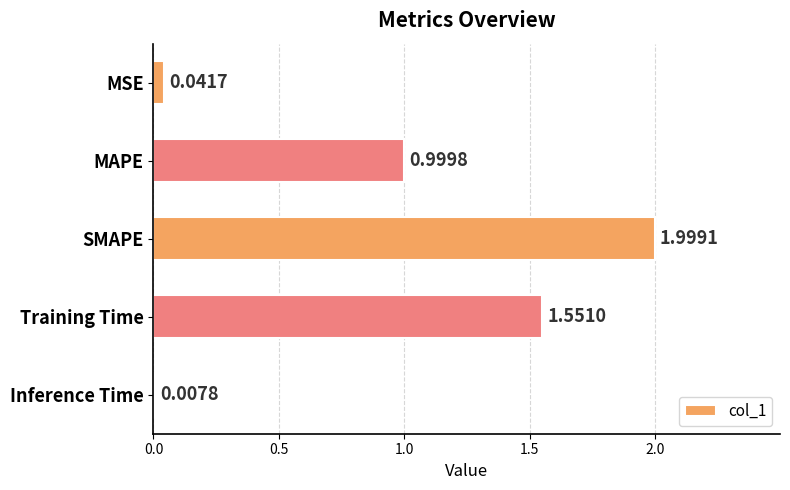

Rank the categories by value from highest to lowest.

SMAPE, Training Time, MAPE, MSE, Inference Time